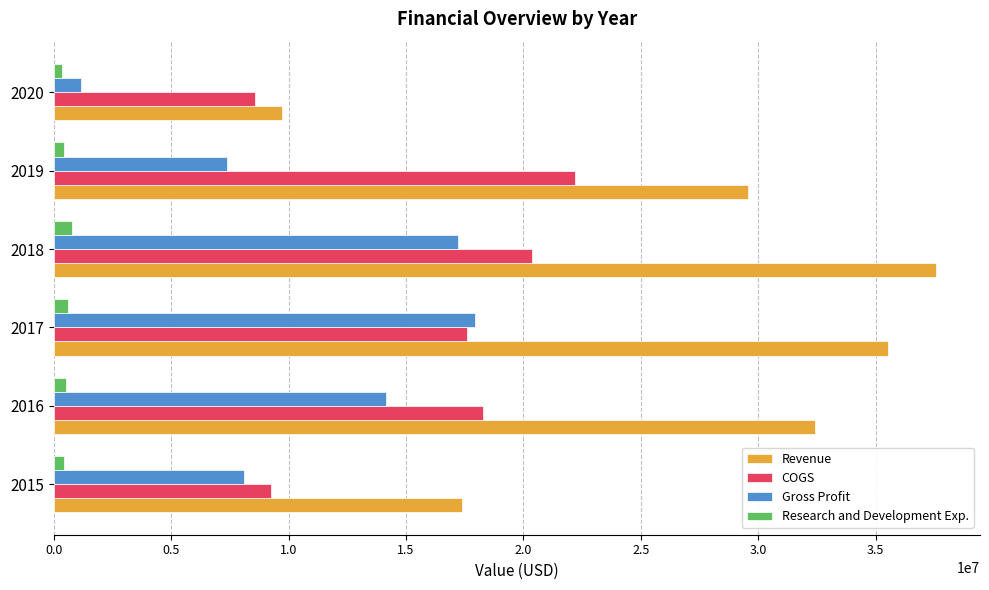

Rank the series by their maximum value, from highest to lowest.

Revenue, COGS, Gross Profit, Research and Development Exp.